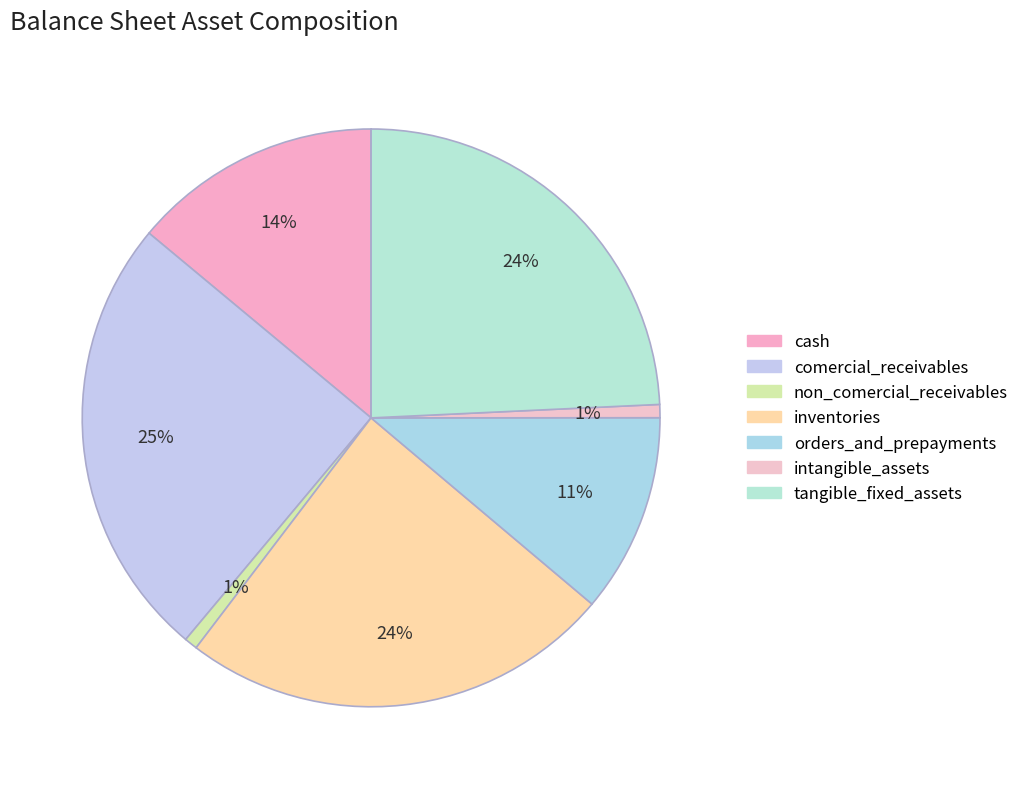

Is there any slice that represents more than half of the pie?

No